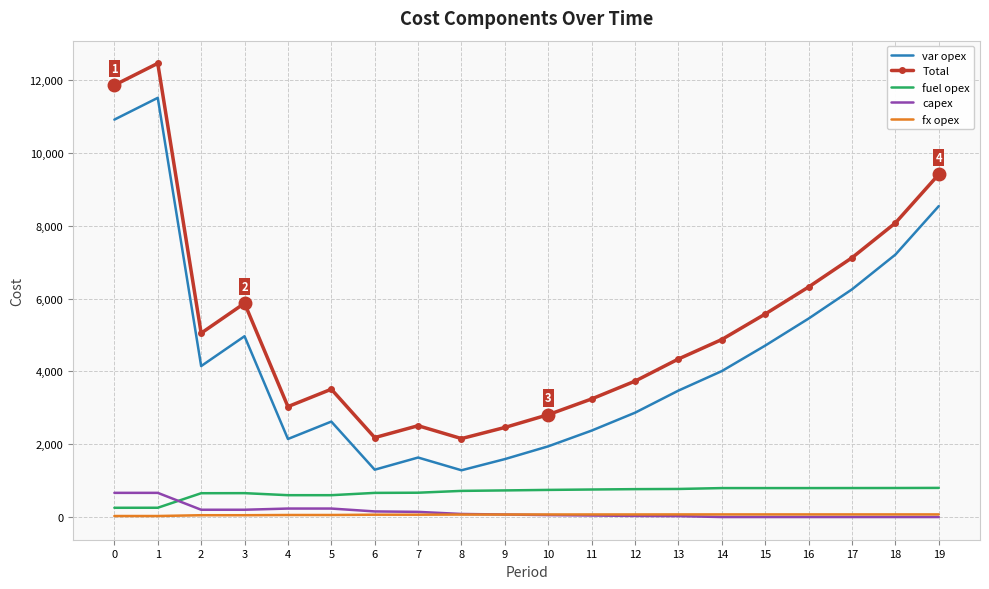

Where is the first local minimum for var opex?

2